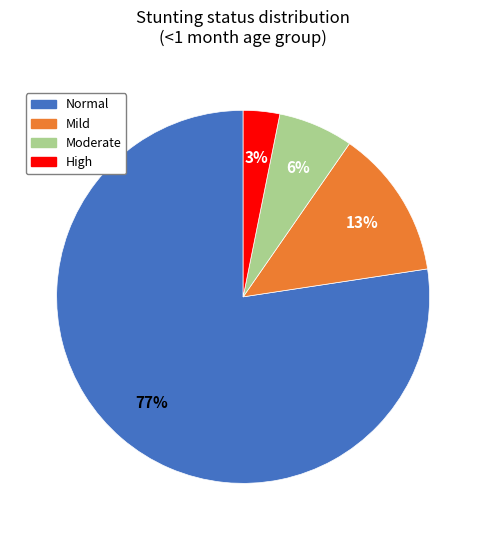

How many segments does this pie chart have?

4